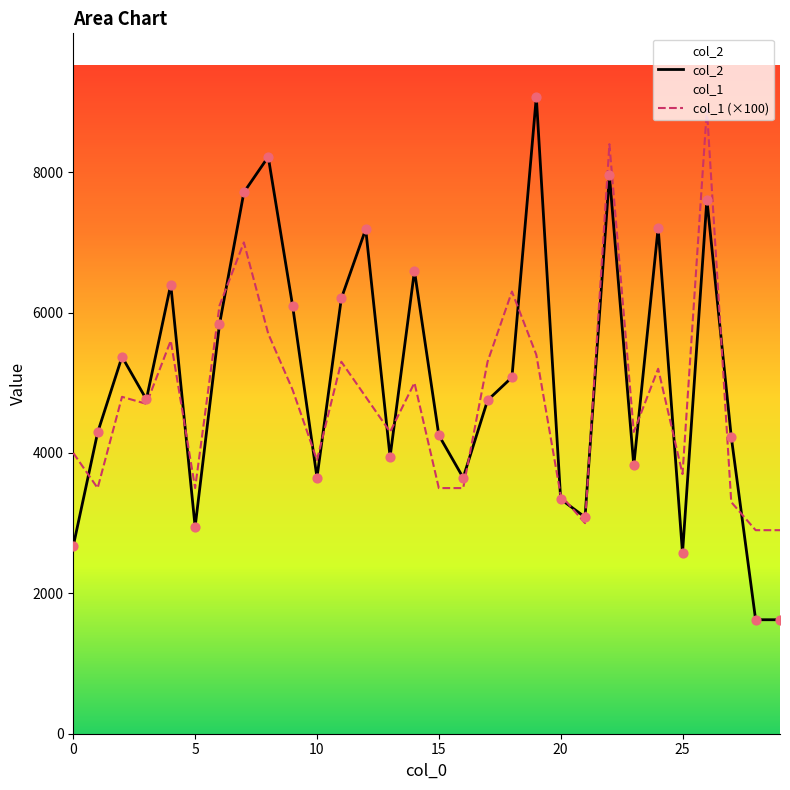

At how many categories does at least one series exceed 8063?

4